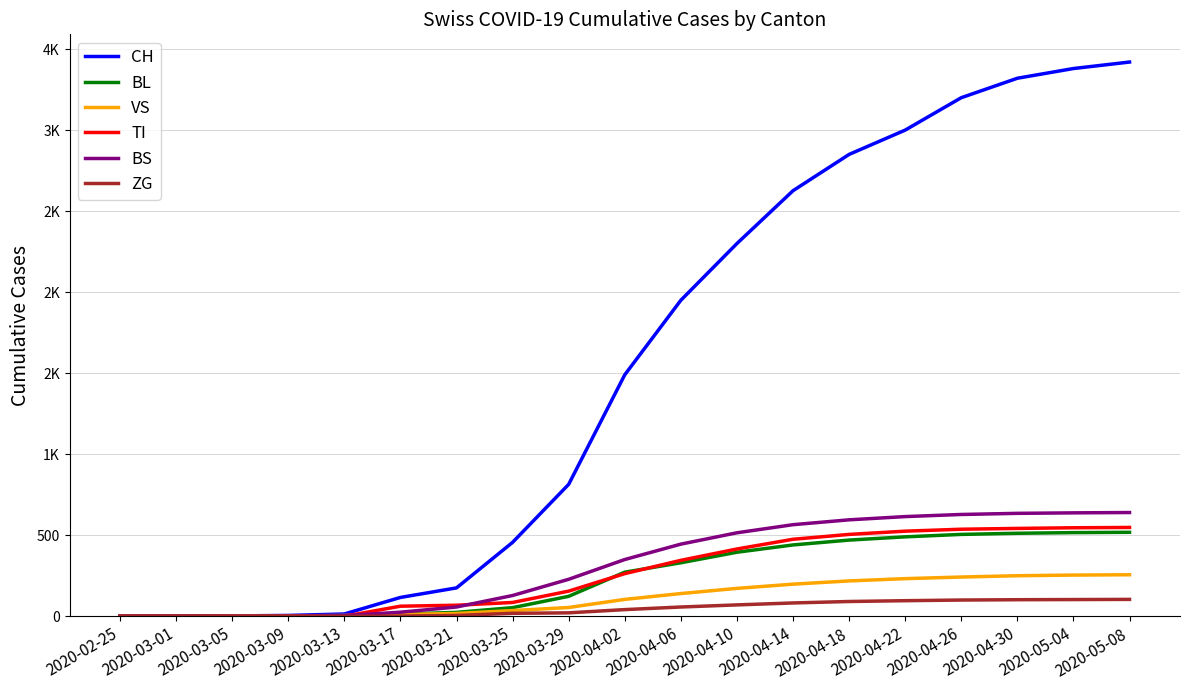

Which series changed the most between 2020-04-18 and 2020-04-26?

CH